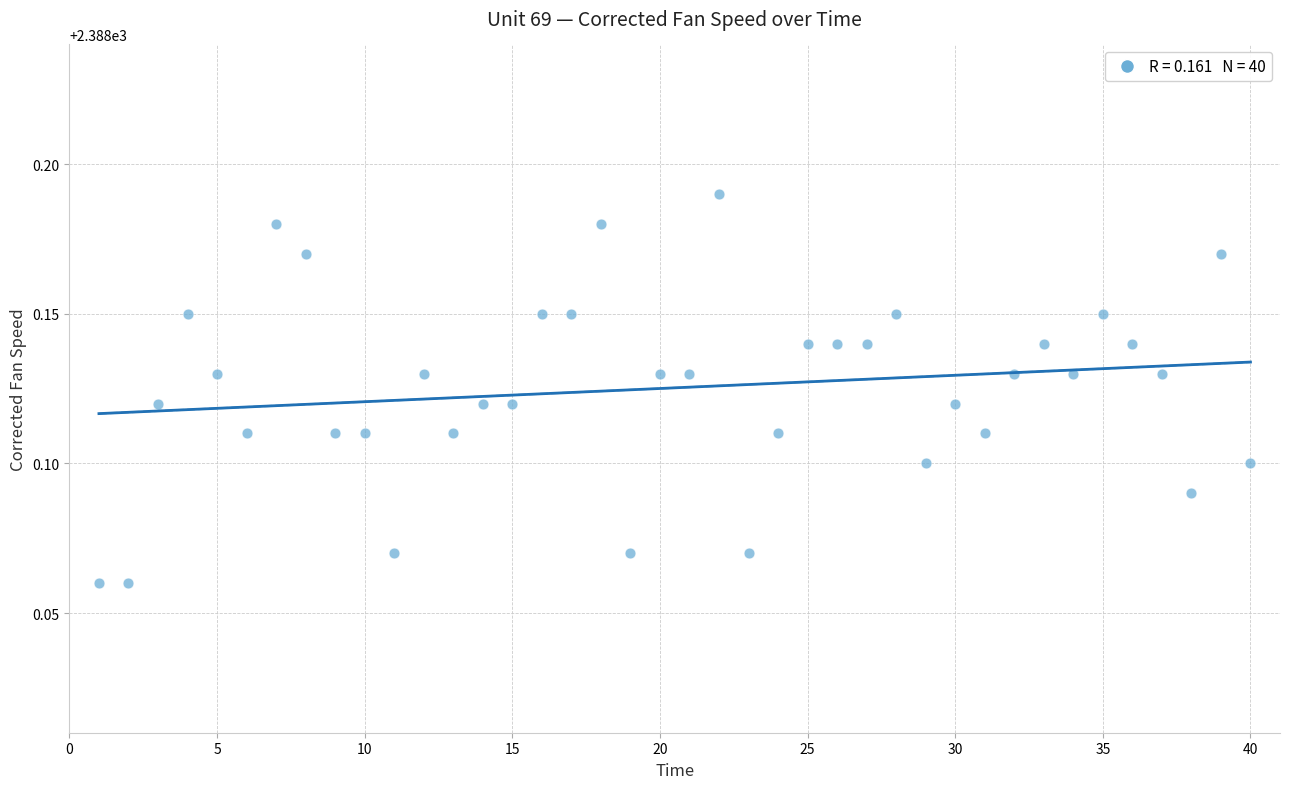

What is the range of X values (max minus min)?

39.0